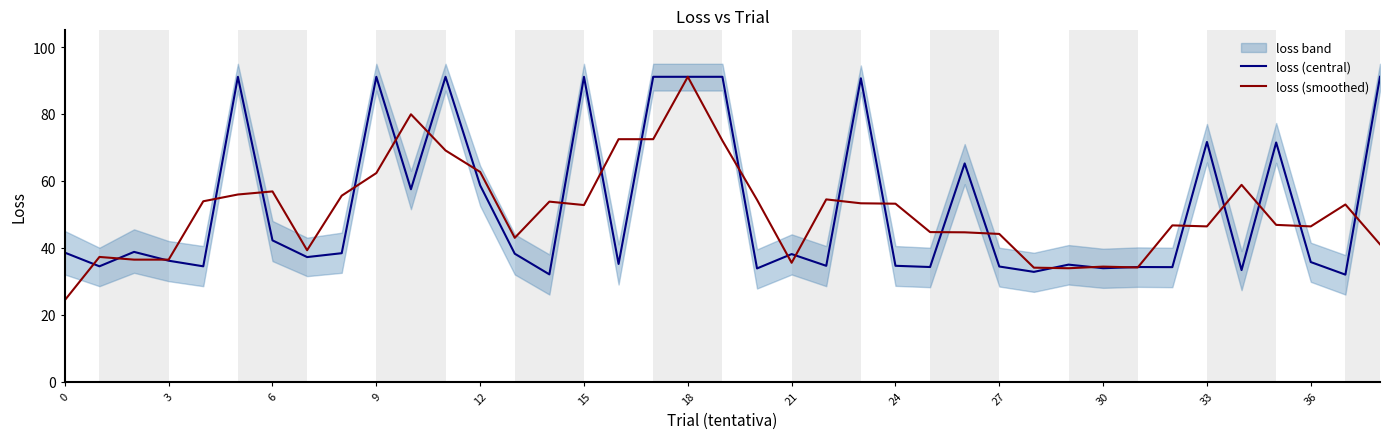

The value of loss (smoothed) at 9 is 33.2. True or false?

False